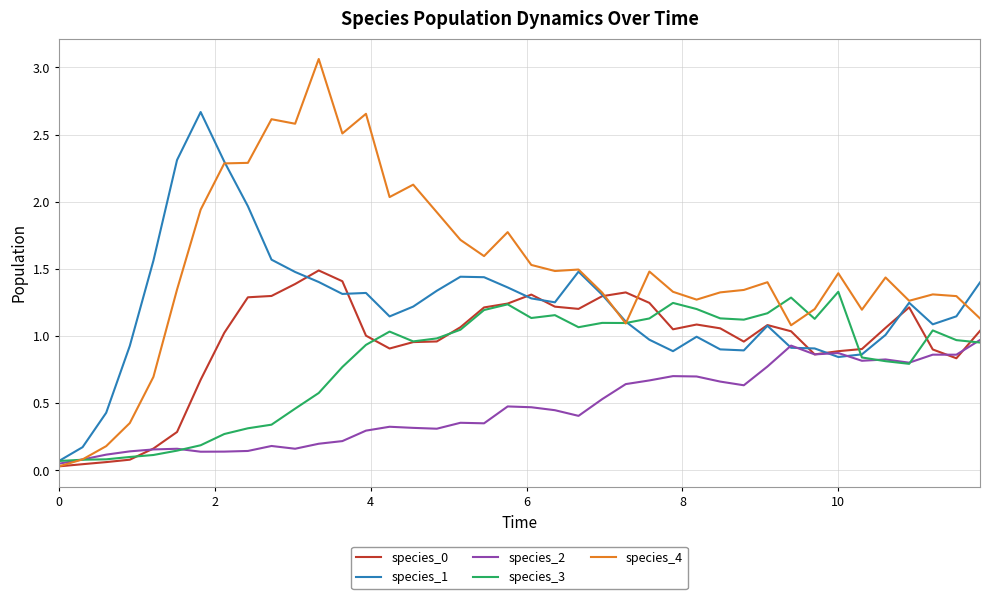

Which series has the largest range (max minus min)?

species_4